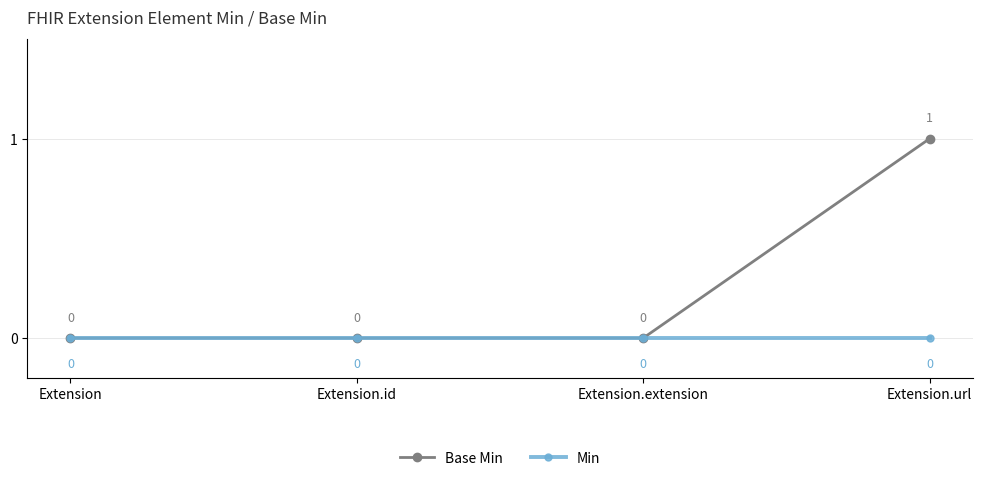

Which series has the widest spread of values?

Base Min